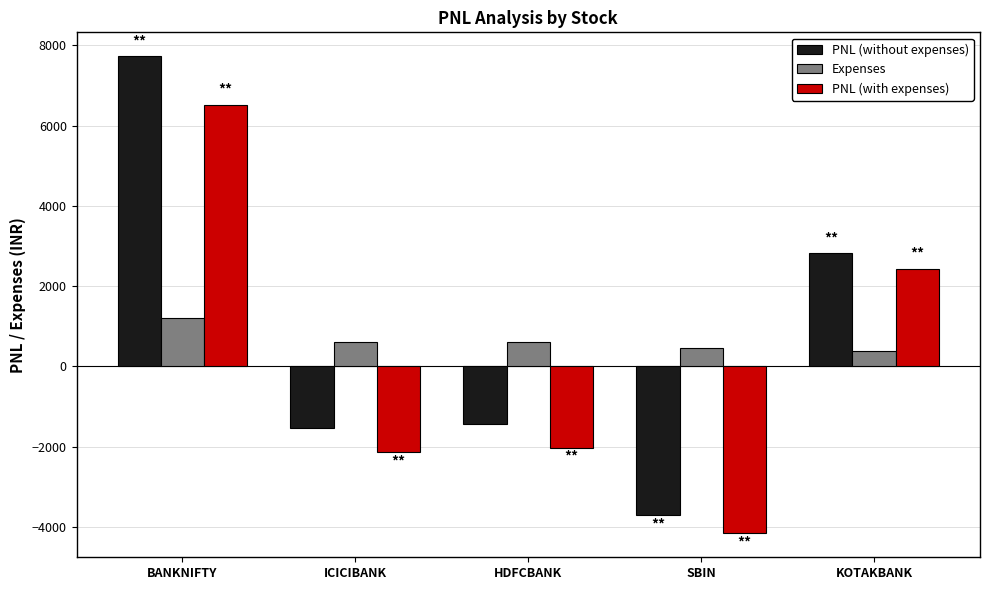

What is the minimum value shown in the chart?

-4163.3